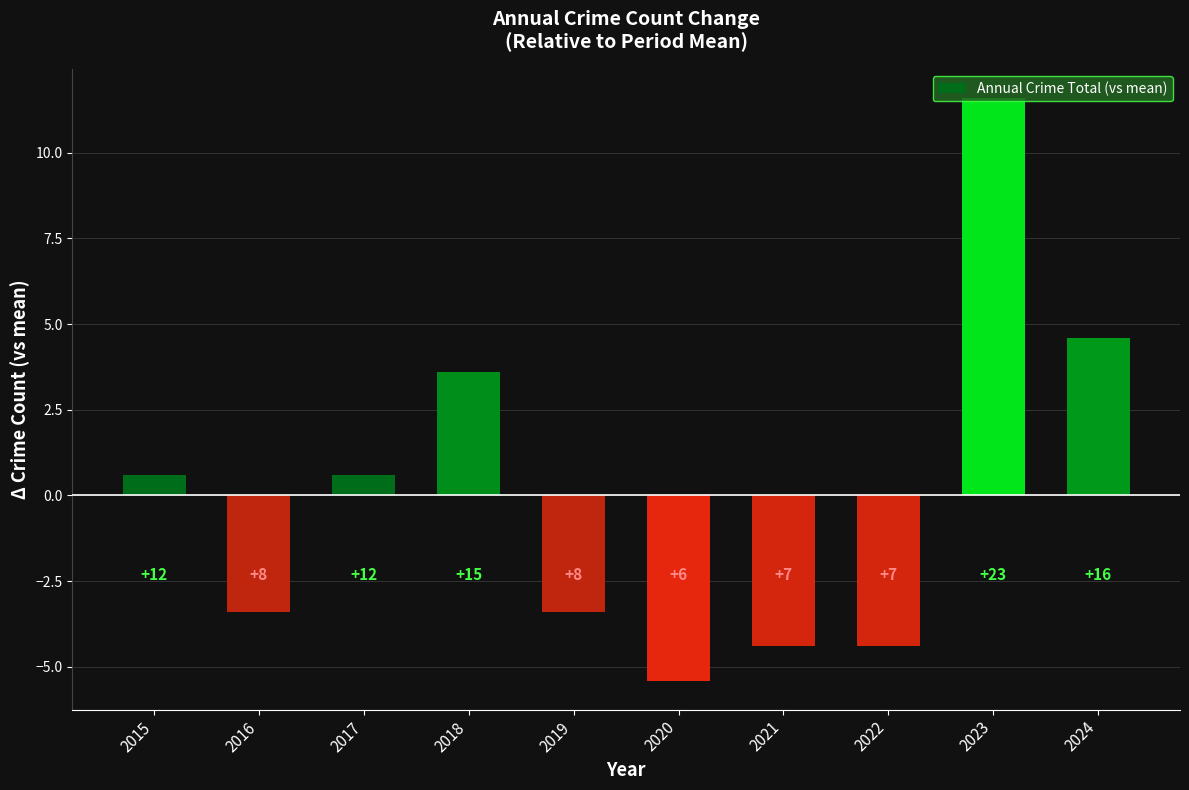

What is the change in value from 2016 to 2017?

+4.0